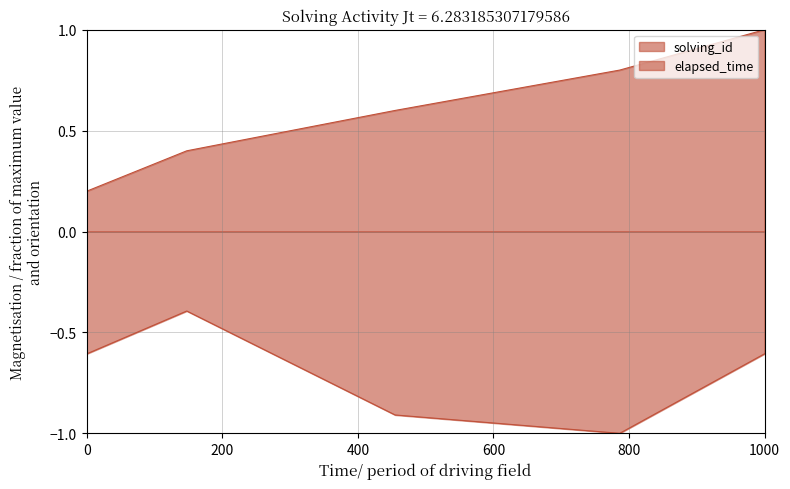

Reading right to left, list all the values displayed in this chart.

solving_id: 1.0	0.8	0.6	0.4	0.2
elapsed_time: -0.6	-1.0	-0.9	-0.4	-0.6